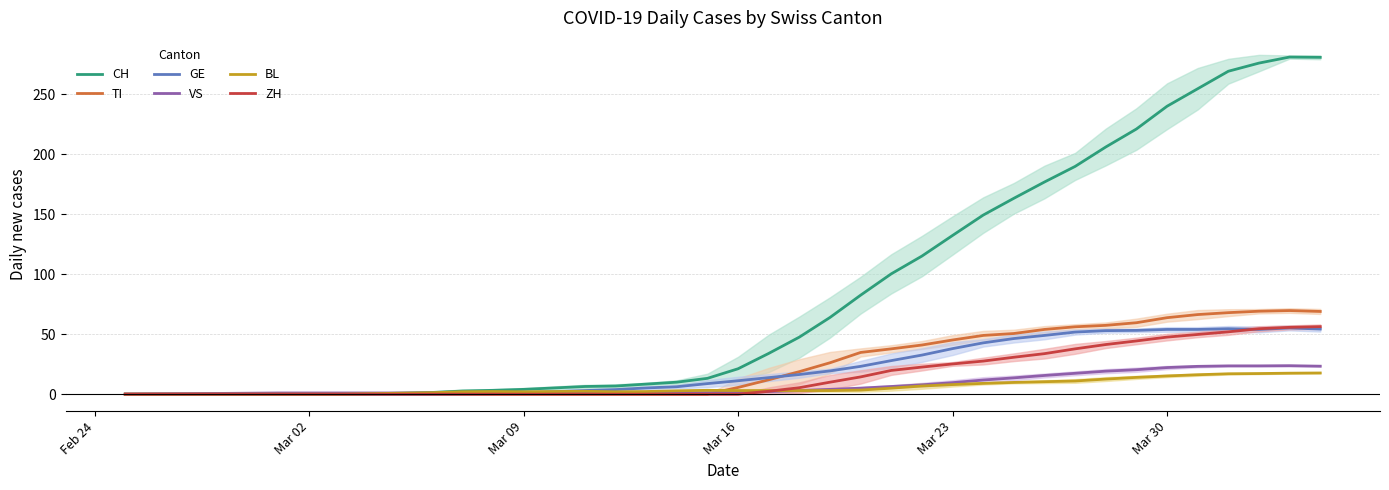

True or false: CH and TI intersect in this chart.

False